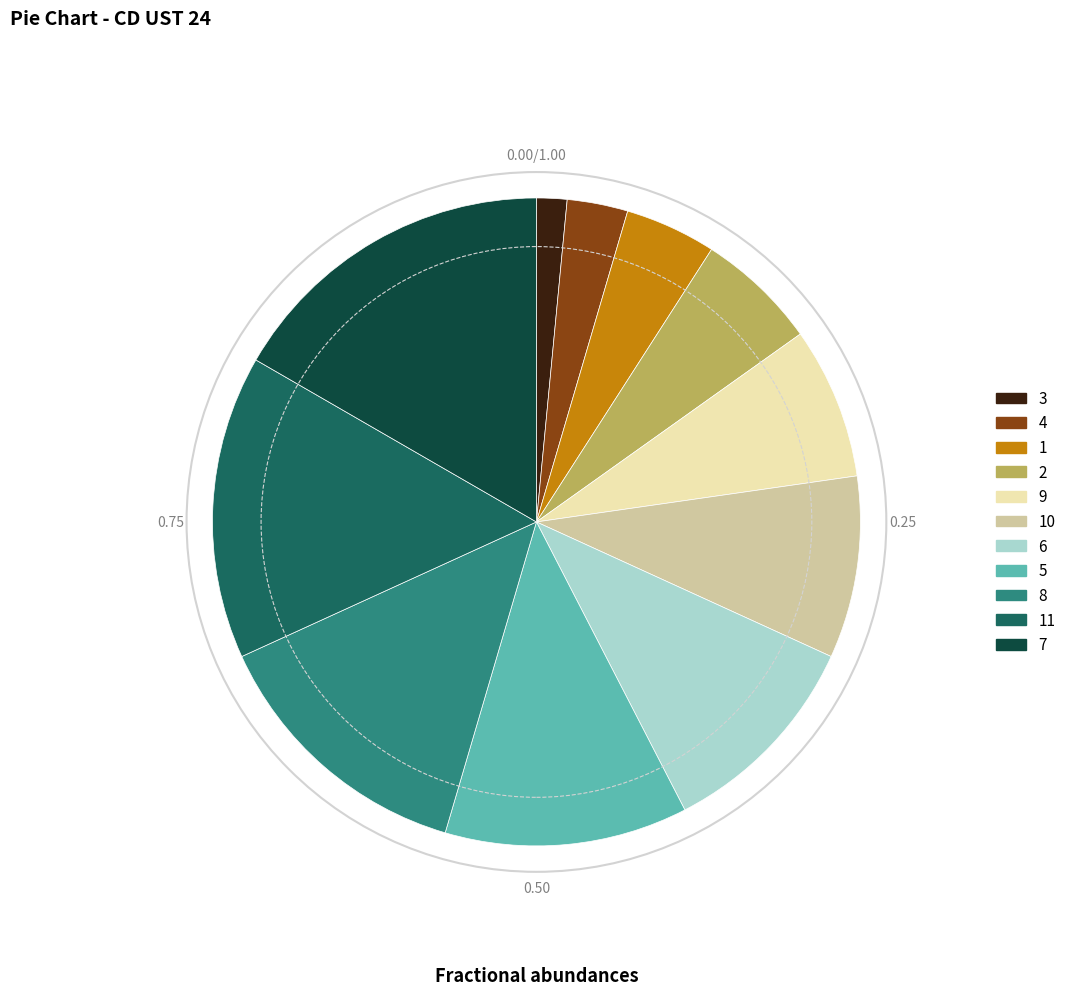

Does 7 account for over 50% of the chart?

No